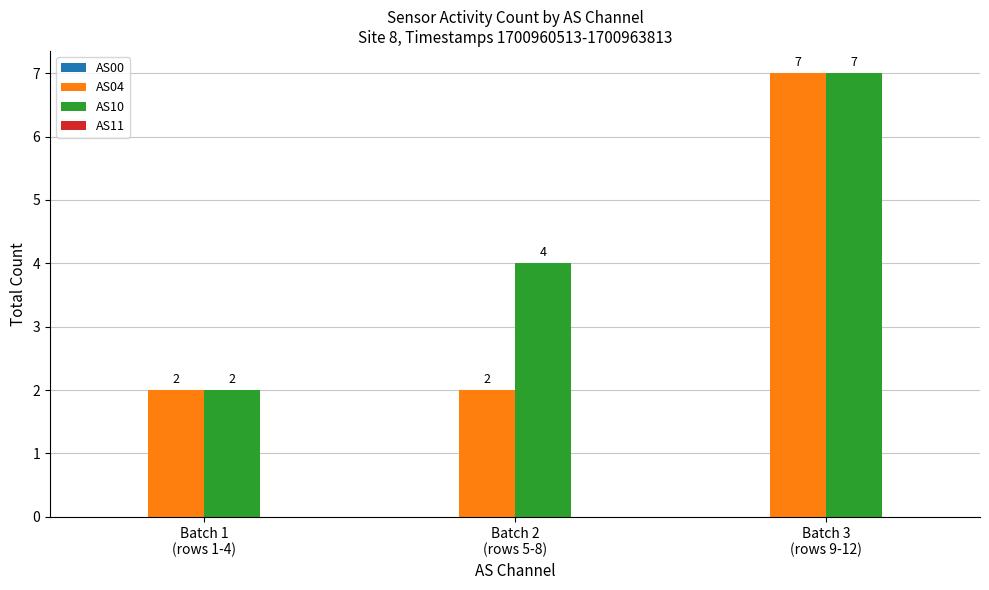

Rank the series by their average value, from highest to lowest.

AS10, AS04